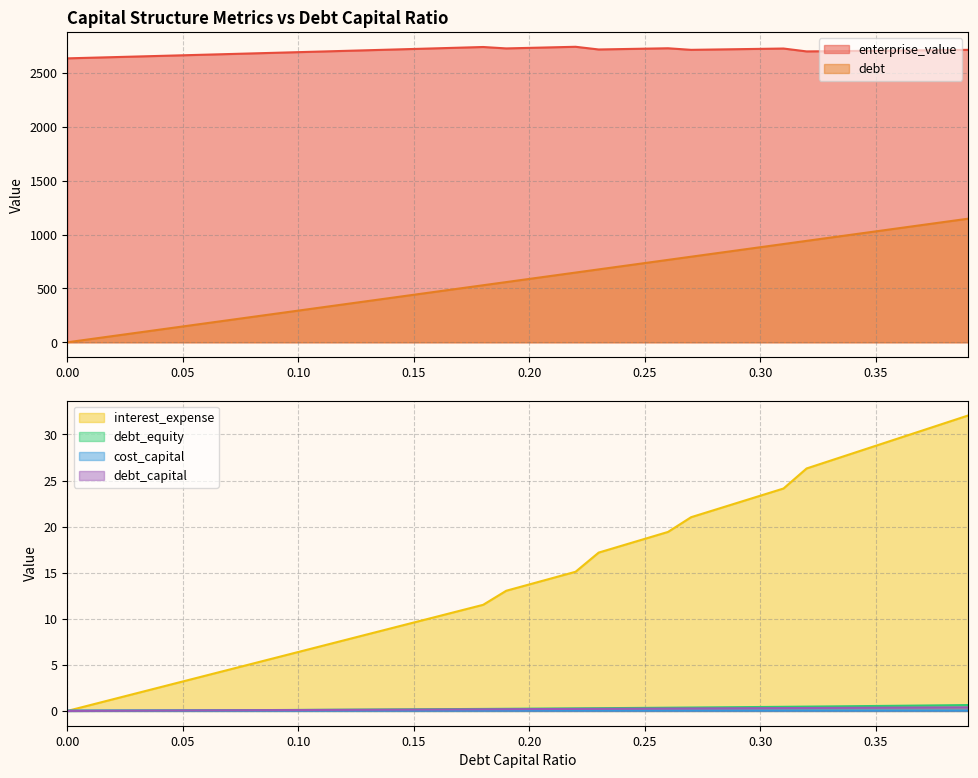

How many series are shown in this chart?

6